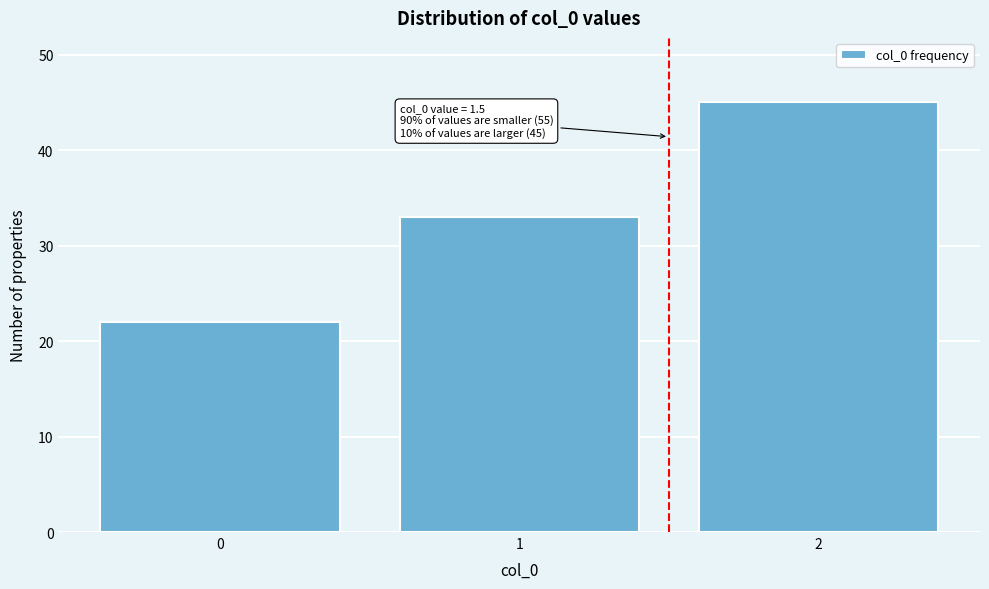

Reading left to right, transcribe all the data shown in this chart.

22	33	45